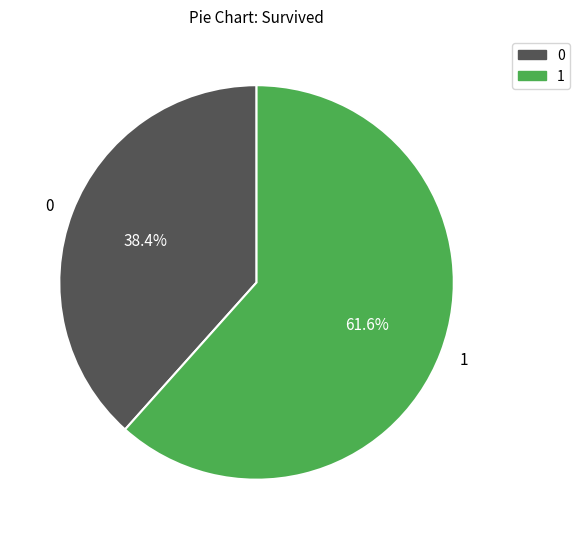

Which slice represents more than half of the pie?

1